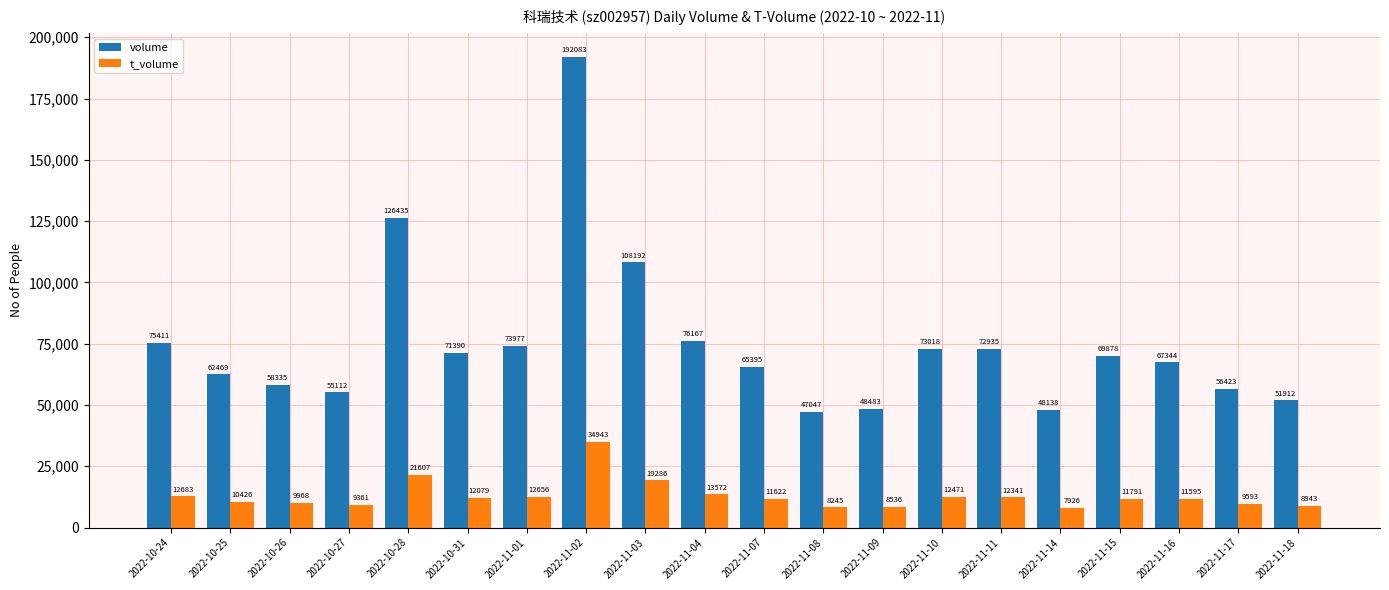

What is the approximate value of volume at 2022-11-11, to the nearest 100?

72900